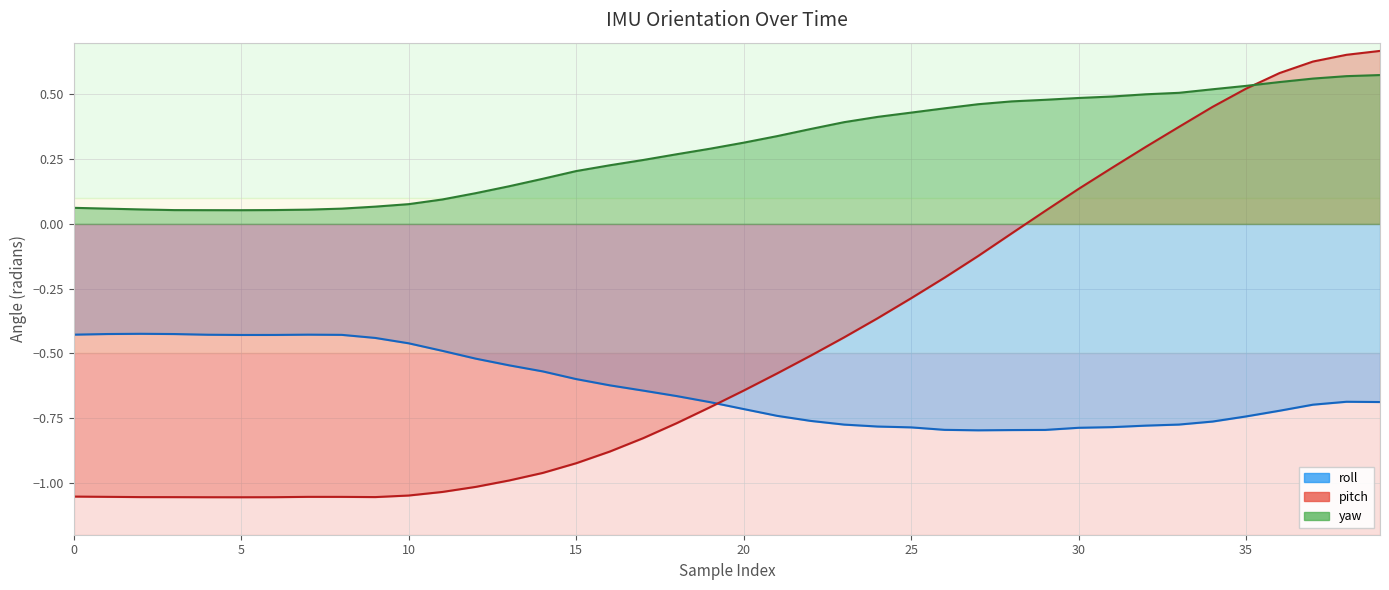

How many data points does each series have?

40